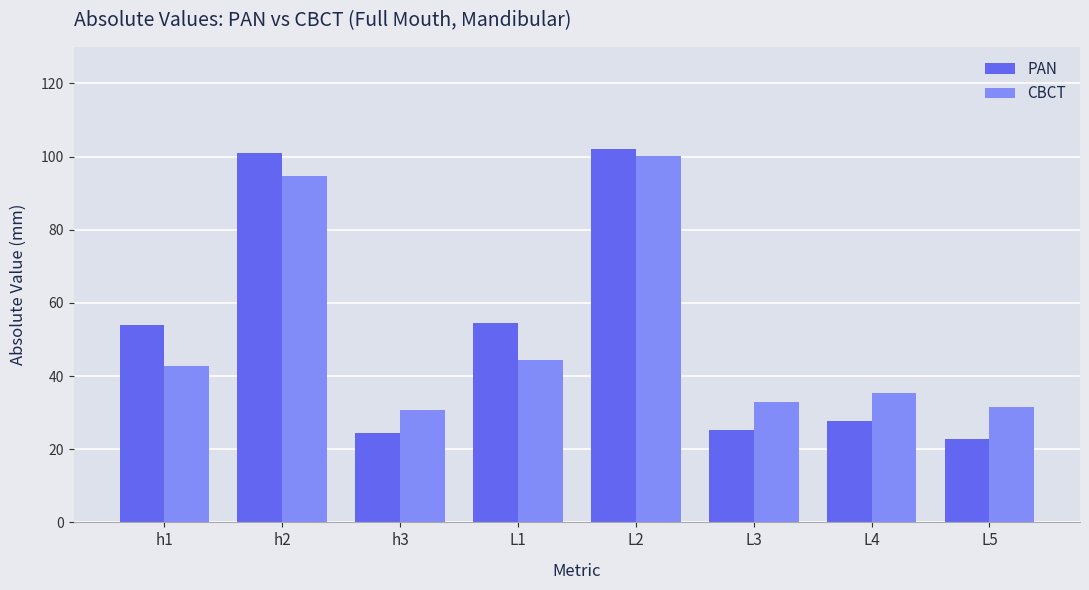

Reading left to right, extract all data points from this chart.

PAN: h1=53.9	h2=101.0	h3=24.5	L1=54.5	L2=102.0	L3=25.4	L4=27.8	L5=22.8
CBCT: h1=42.8	h2=94.8	h3=30.6	L1=44.3	L2=100.2	L3=32.9	L4=35.2	L5=31.4